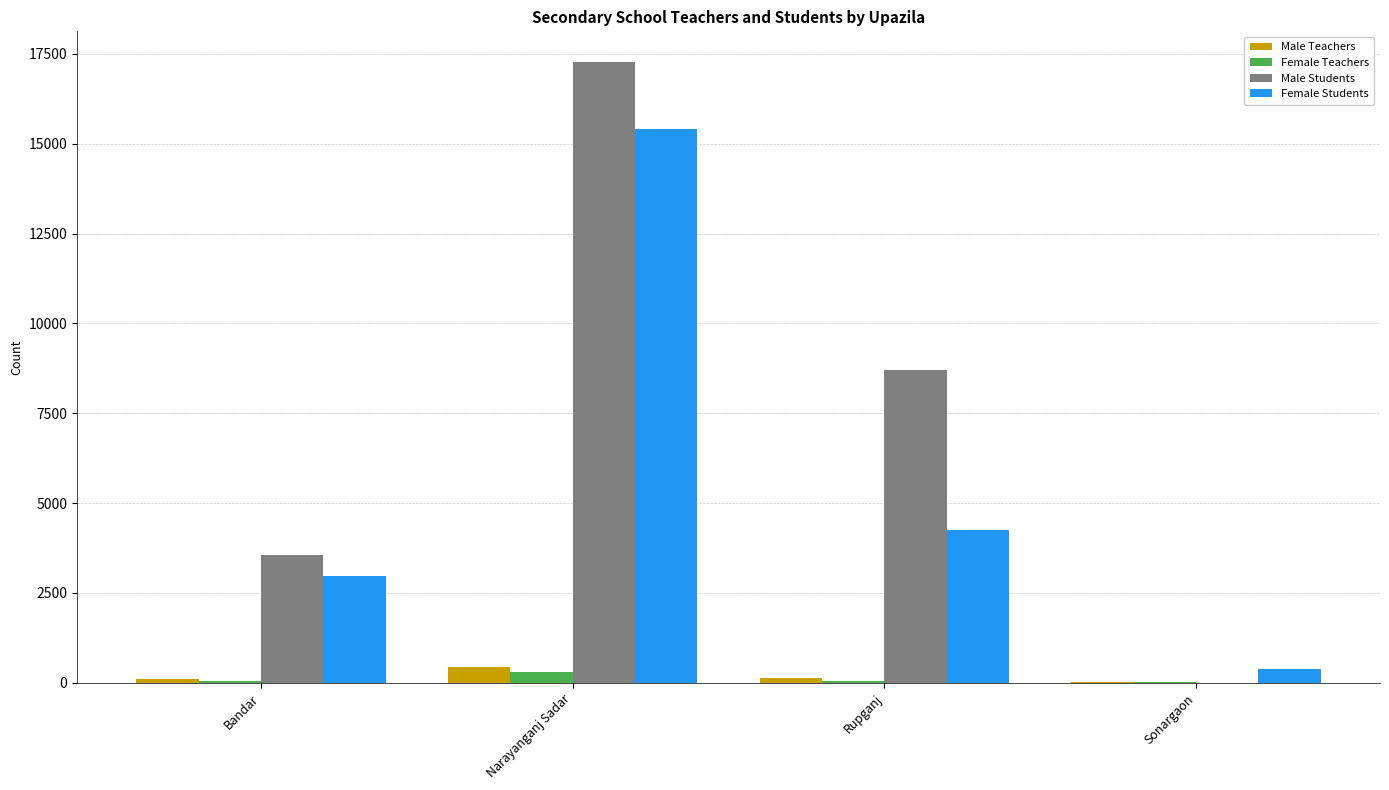

Between Narayanganj Sadar and Sonargaon, which series saw the biggest shift?

Male Students